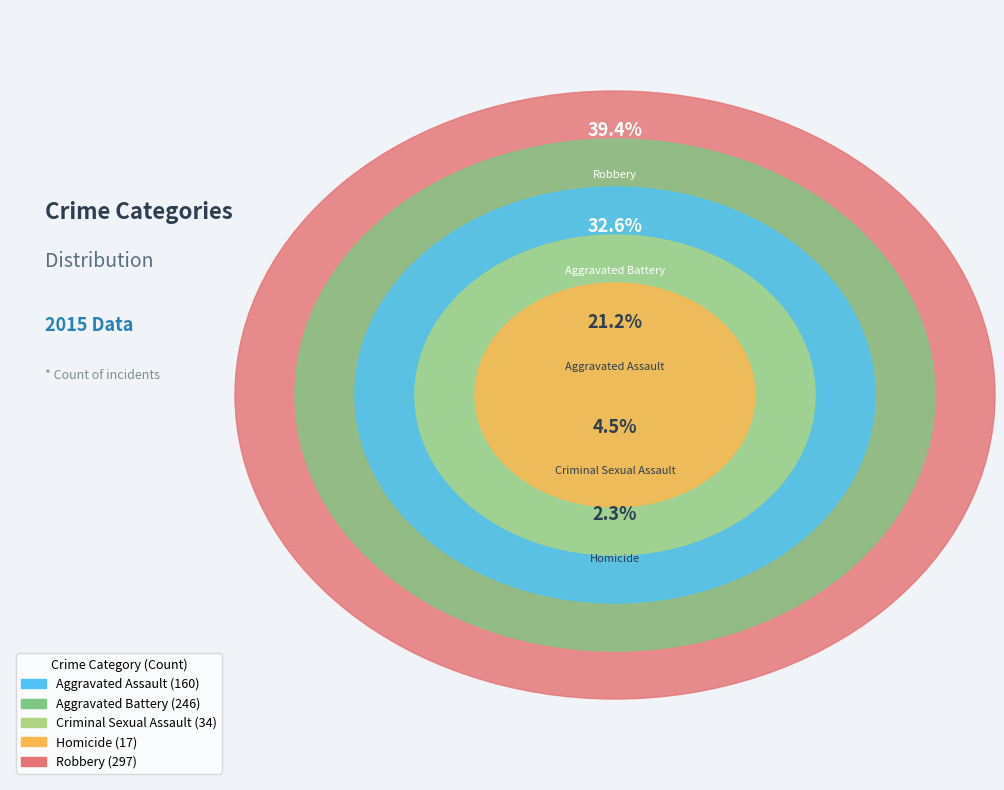

Rank the categories by value from lowest to highest.

Homicide, Criminal Sexual Assault, Aggravated Assault, Aggravated Battery, Robbery